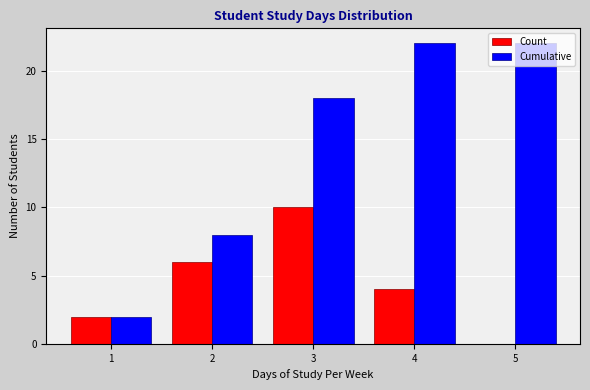

What is the sum of the Count values at 1 and 2?

8